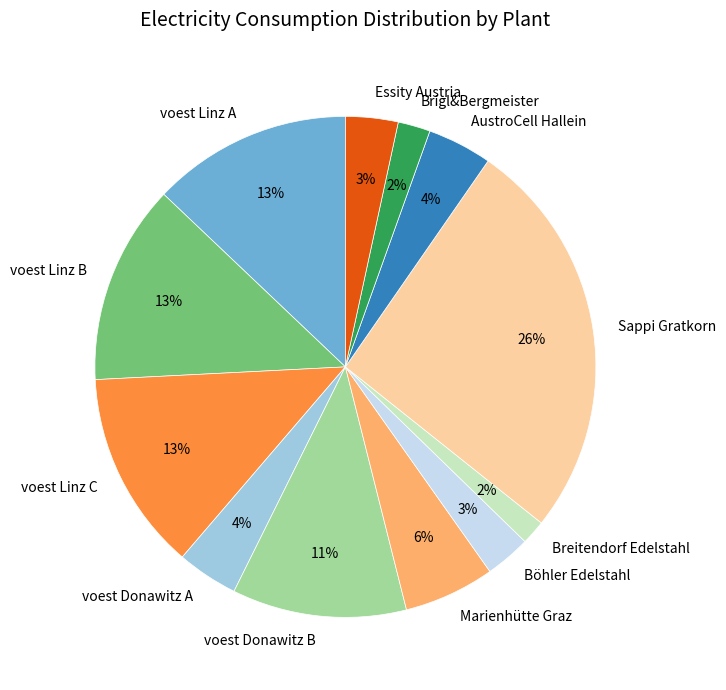

What is the largest slice in the pie chart?

Sappi Gratkorn